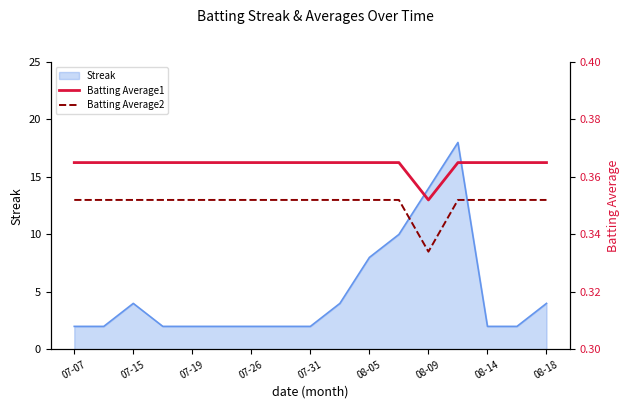

What is the highest value of the Streak series?

18